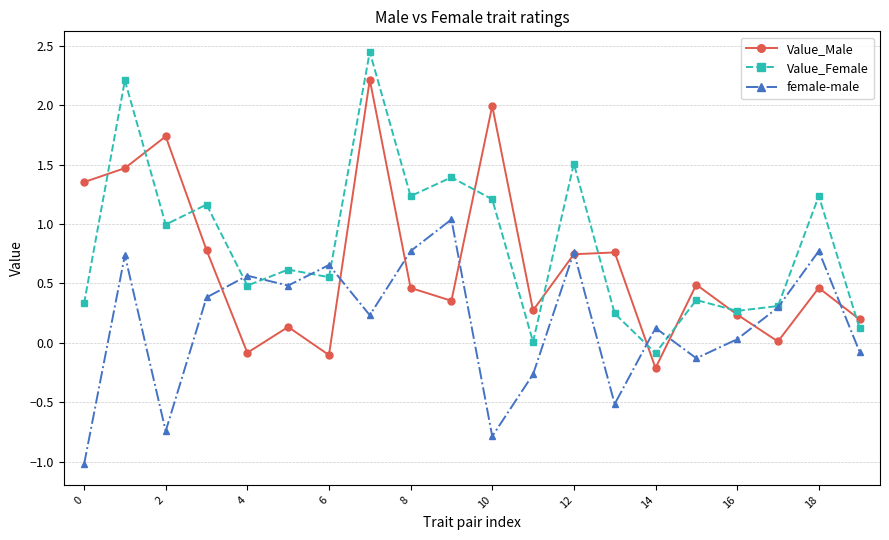

Which series has the largest range (max minus min)?

Value_Female